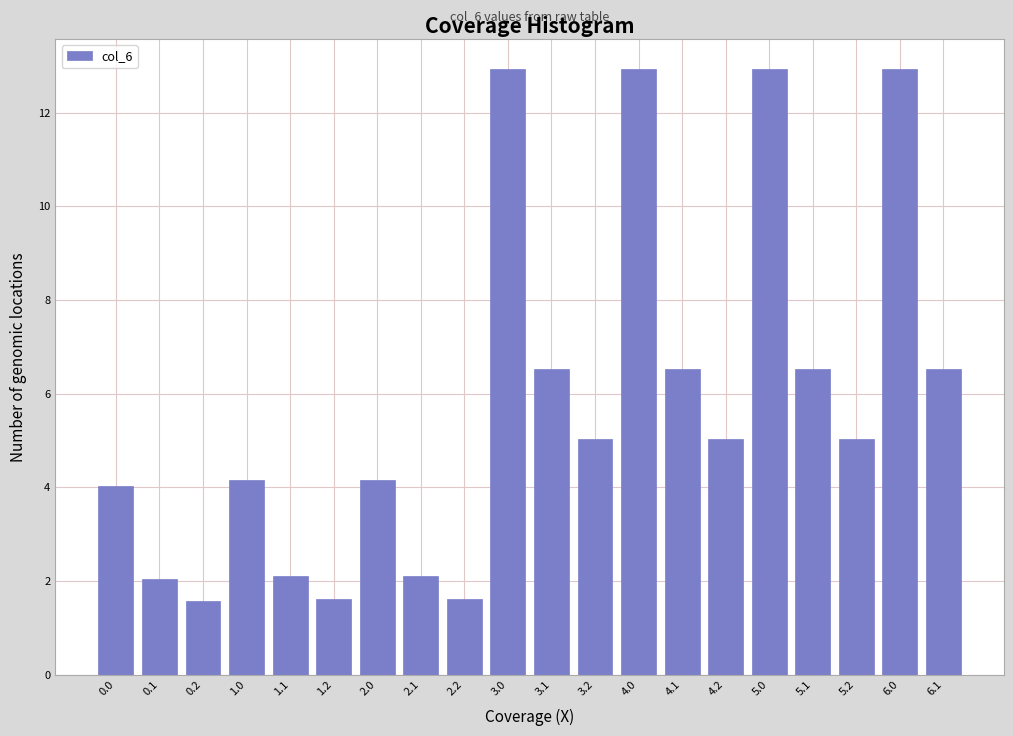

Reading right to left, extract all data points from this chart.

6.5	12.9	5.0	6.5	12.9	5.0	6.5	12.9	5.0	6.5	12.9	1.6	2.1	4.2	1.6	2.1	4.2	1.6	2.0	4.0